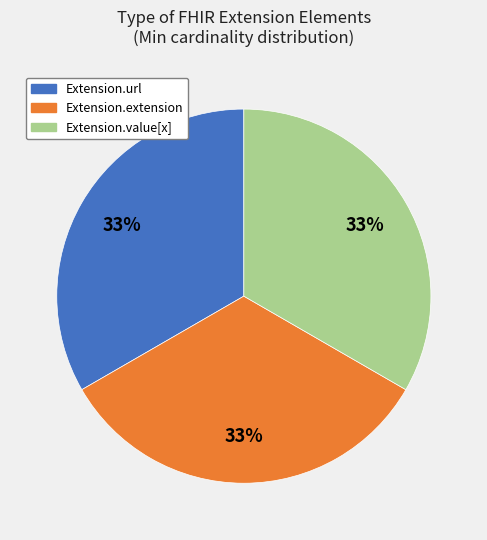

To the nearest percent, what is the average slice percentage?

33%